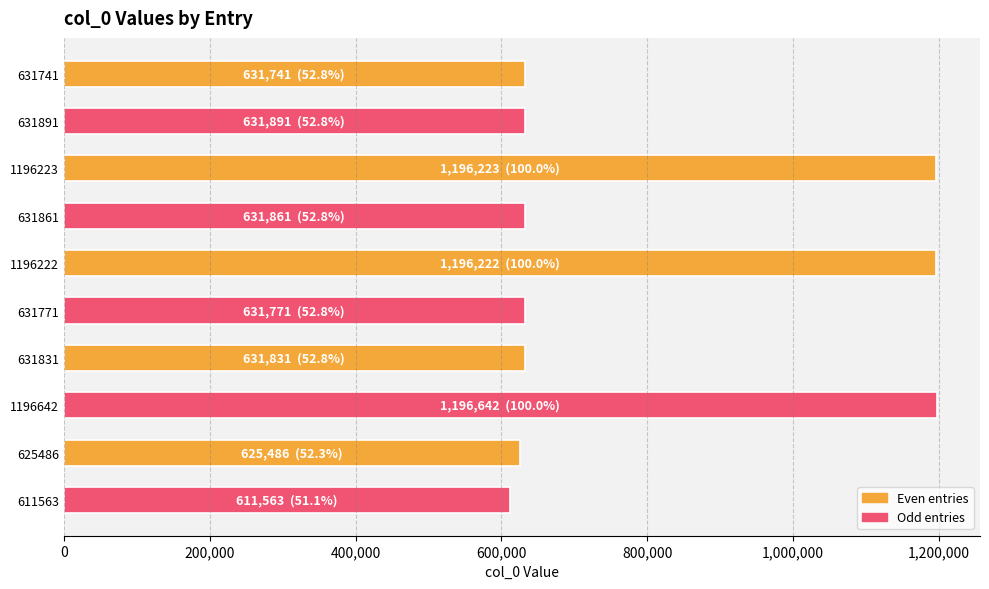

What is the difference between the maximum and minimum values?

585079